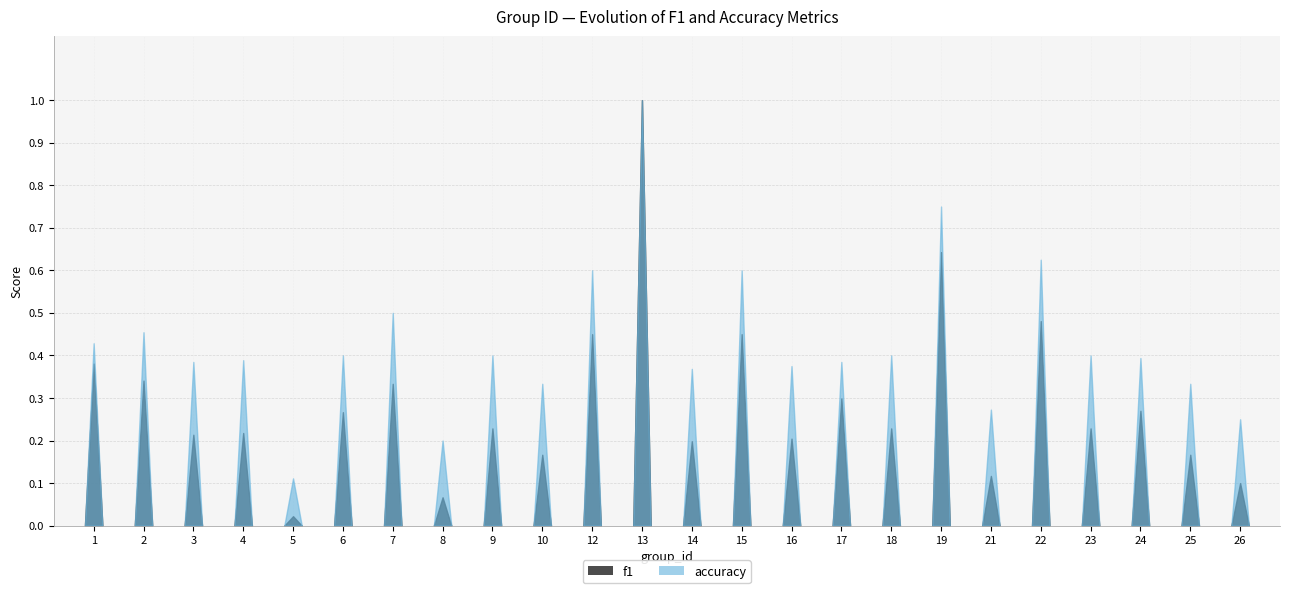

How many lines are shown in the chart?

2